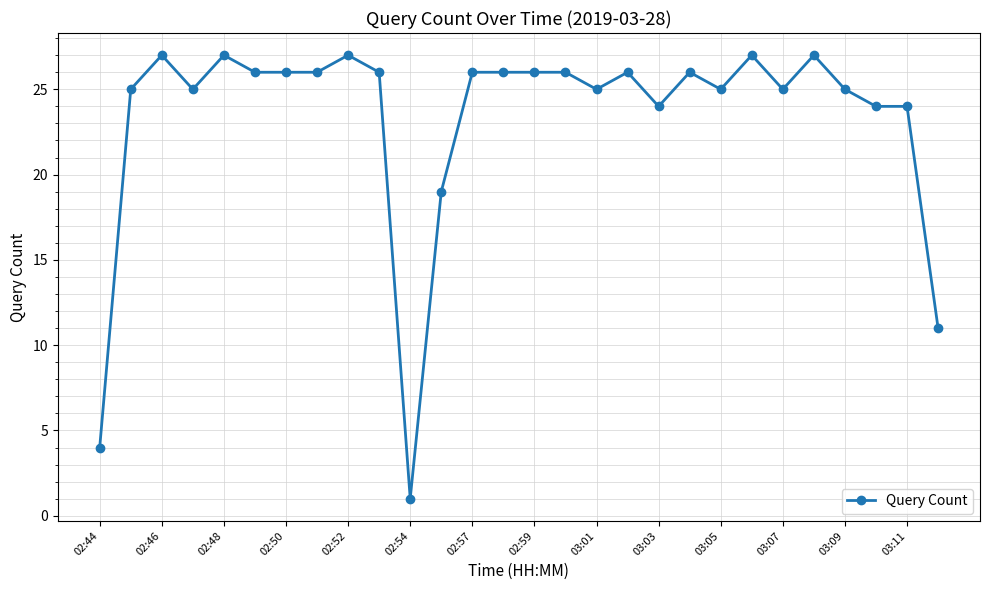

What is the difference between the maximum and minimum values?

26